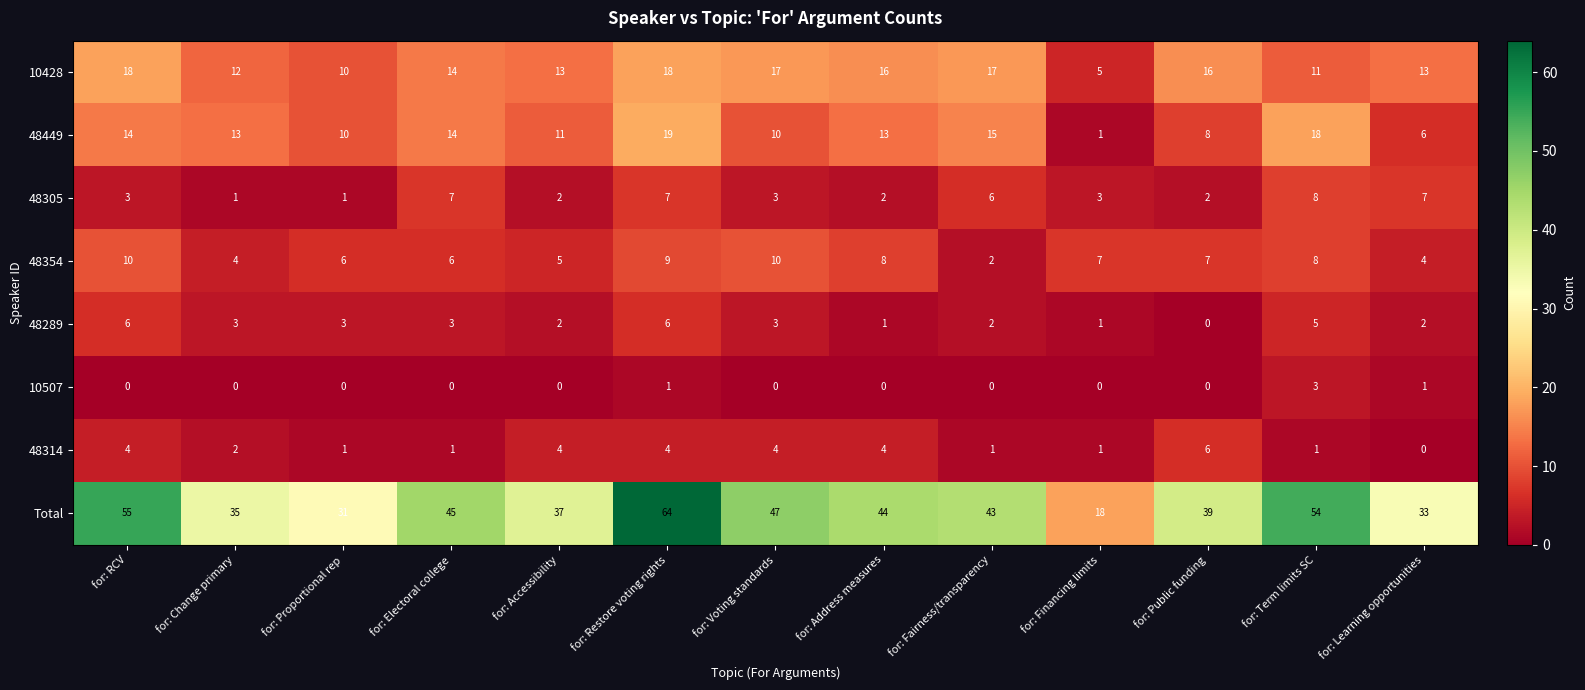

The 48289 series shows 2 at for: Fairness/transparency. True or false?

True